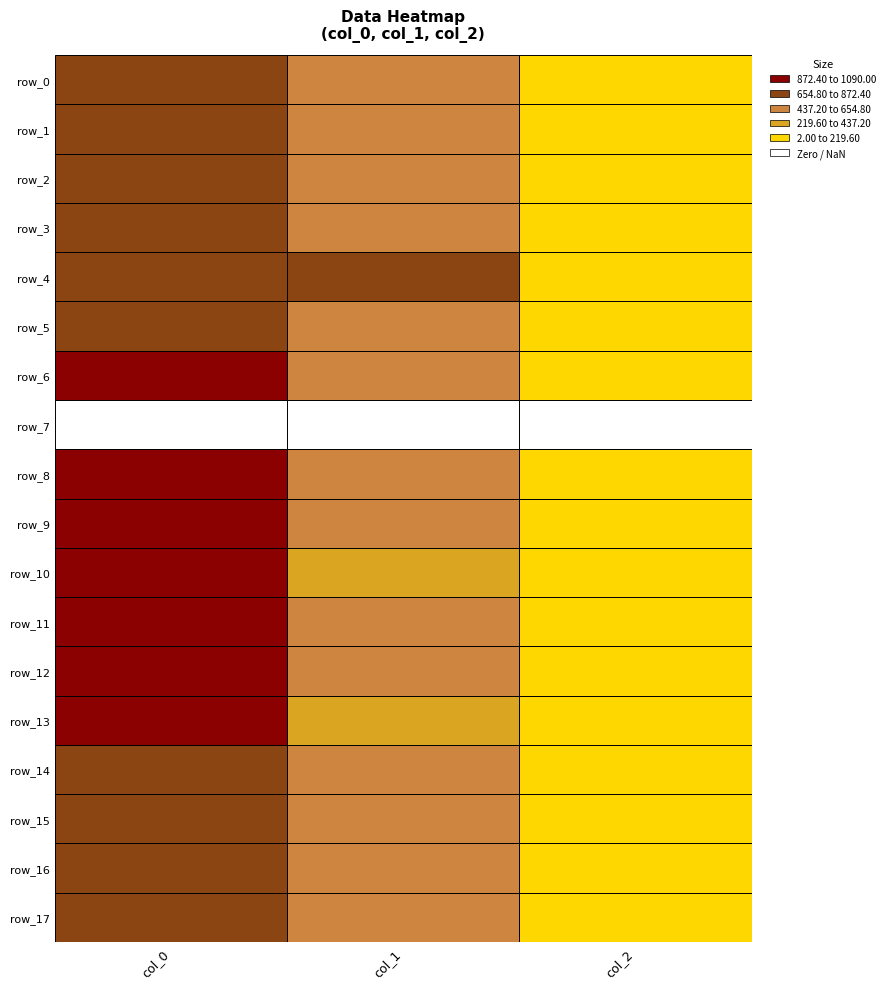

What is the average value of the row_6 series?

492.9